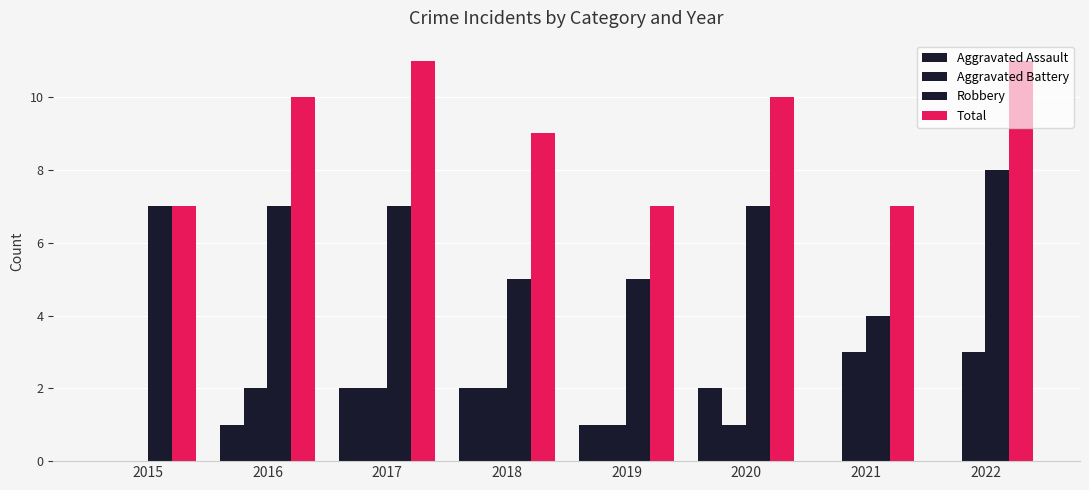

How many data points does each series have?

8